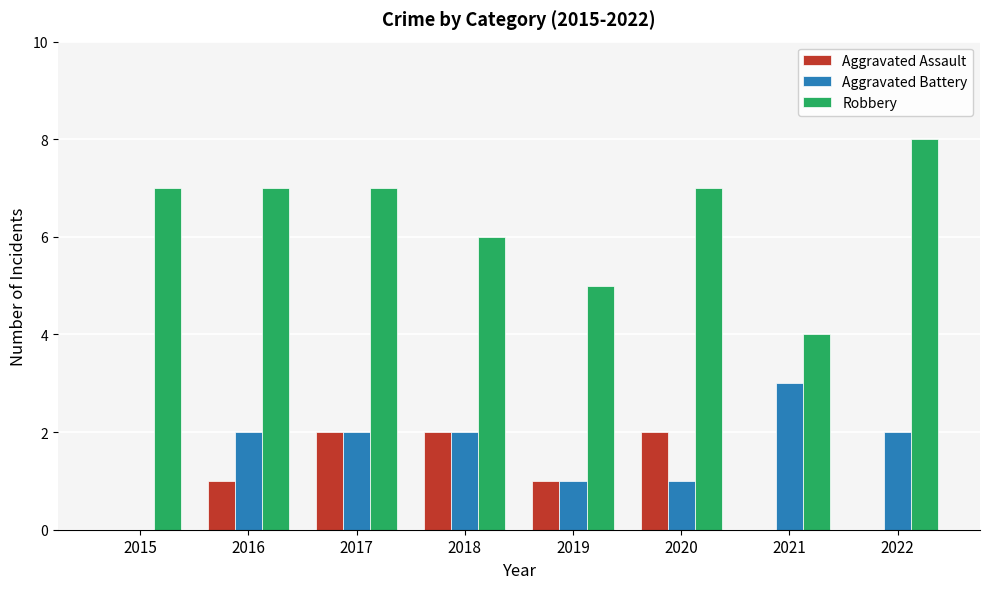

Which series has the largest total across all categories?

Robbery